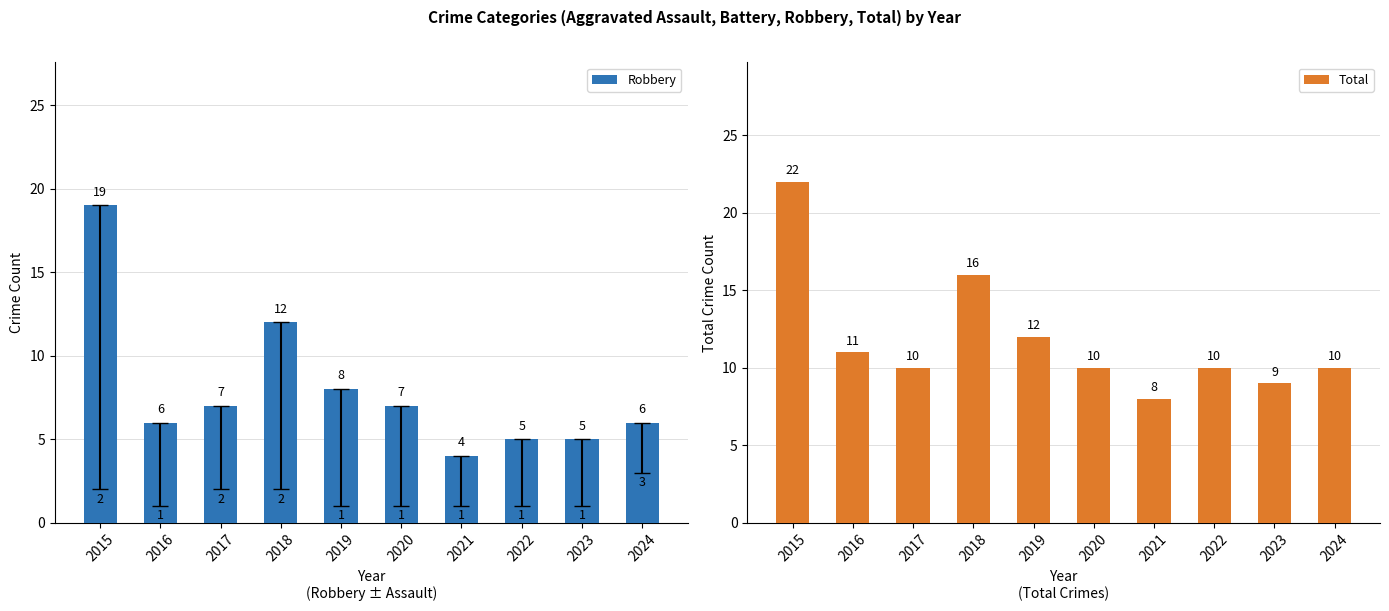

What is the value of the Robbery bar at the 2nd from the left?

6